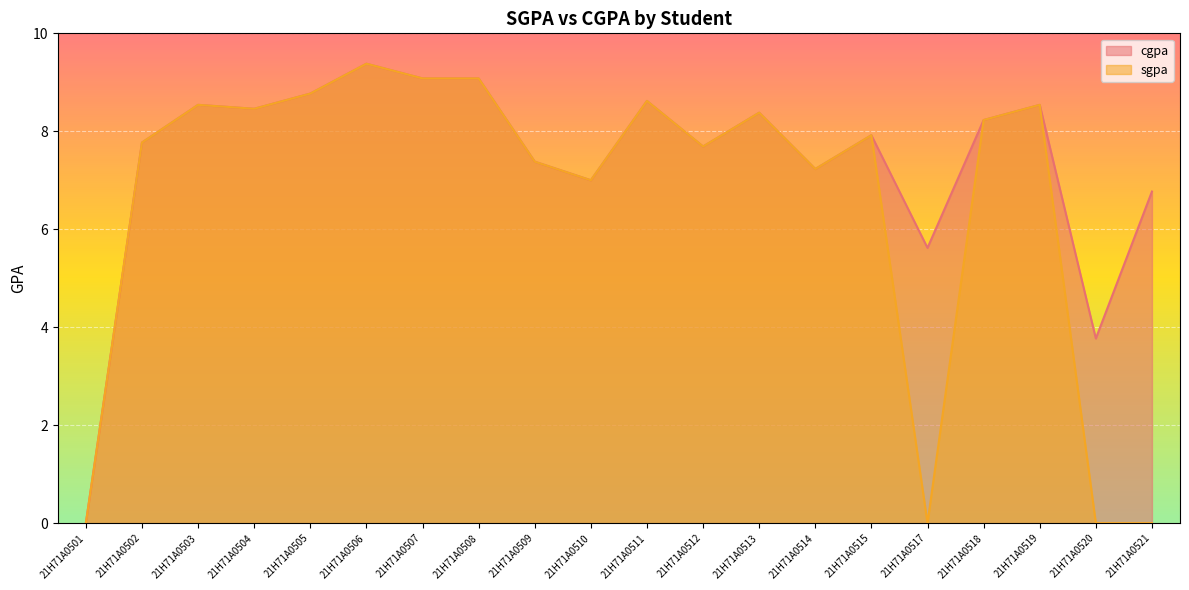

True or false: sgpa and cgpa intersect in this chart.

False